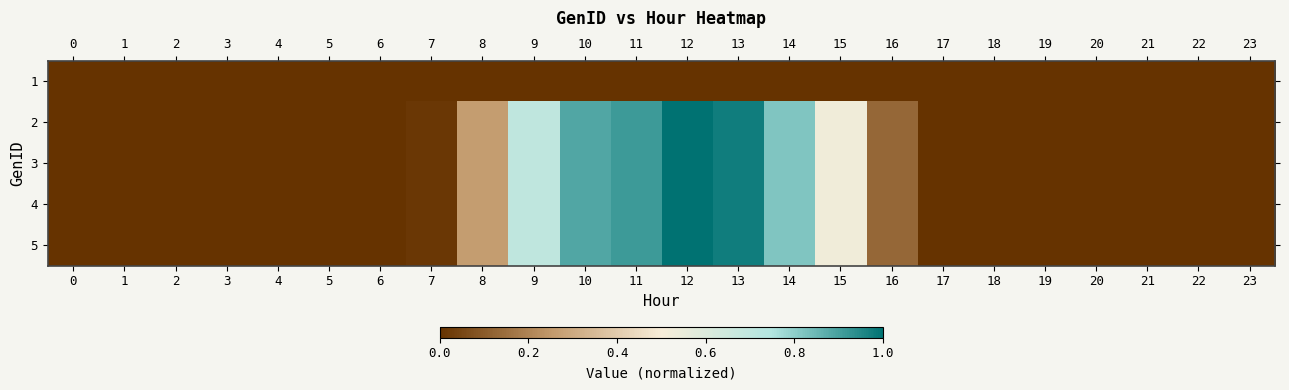

Rank the series at 5 from lowest to highest value.

1, 2, 3, 4, 5